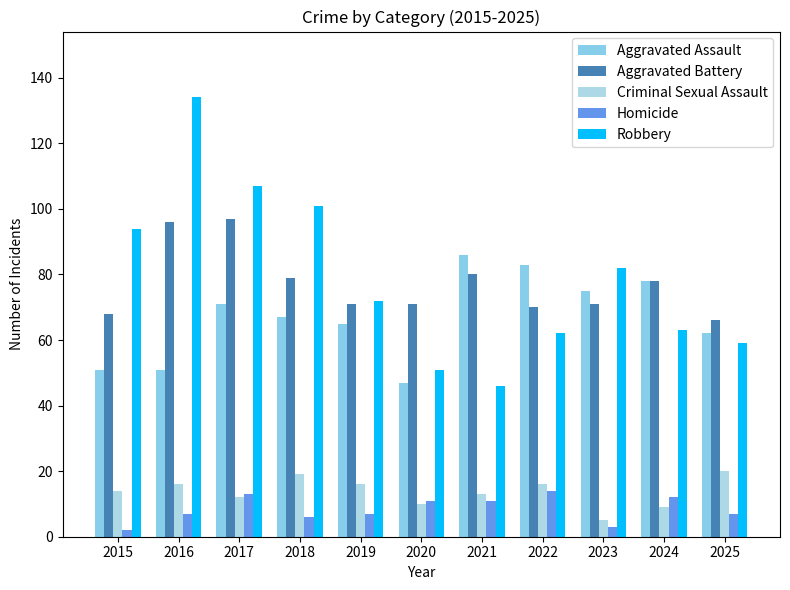

Which category has the lowest value in the Aggravated Battery series?

2025